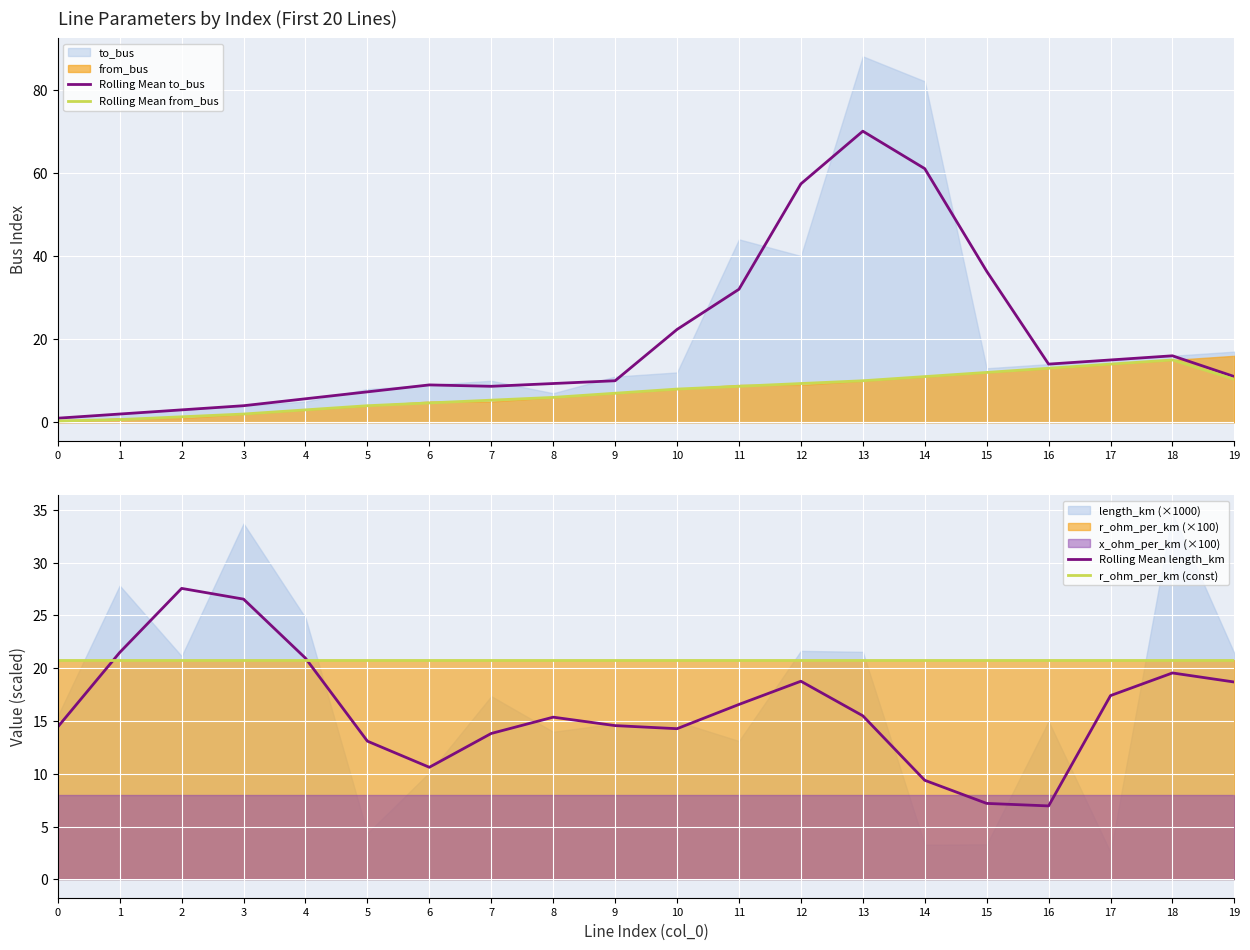

Which category has the highest value in the Rolling Mean to_bus series?

13